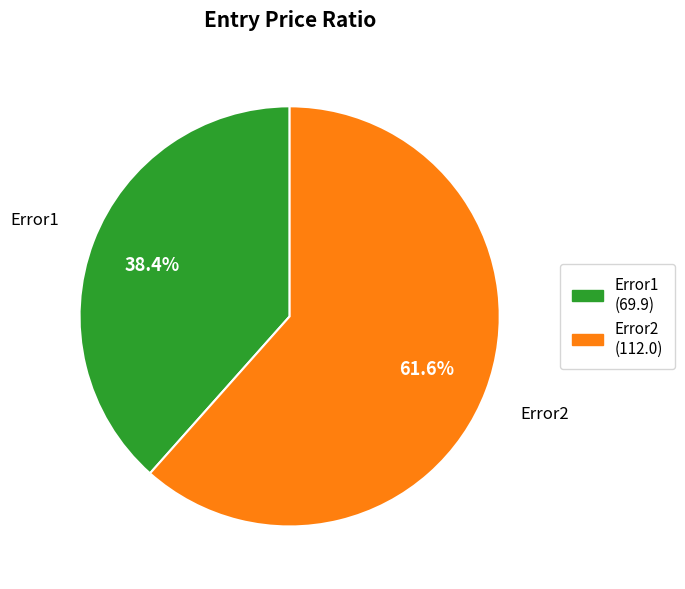

Is Error1 the majority of the pie?

No